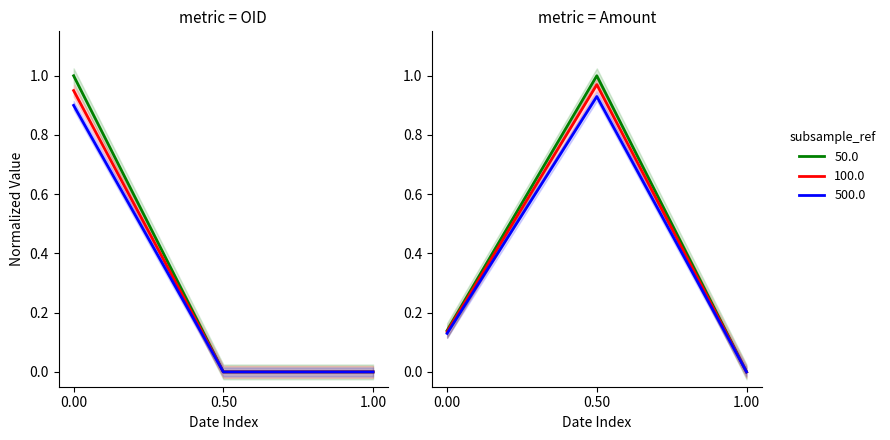

The value of 50.0 at 1.00 is -0.7. True or false?

False